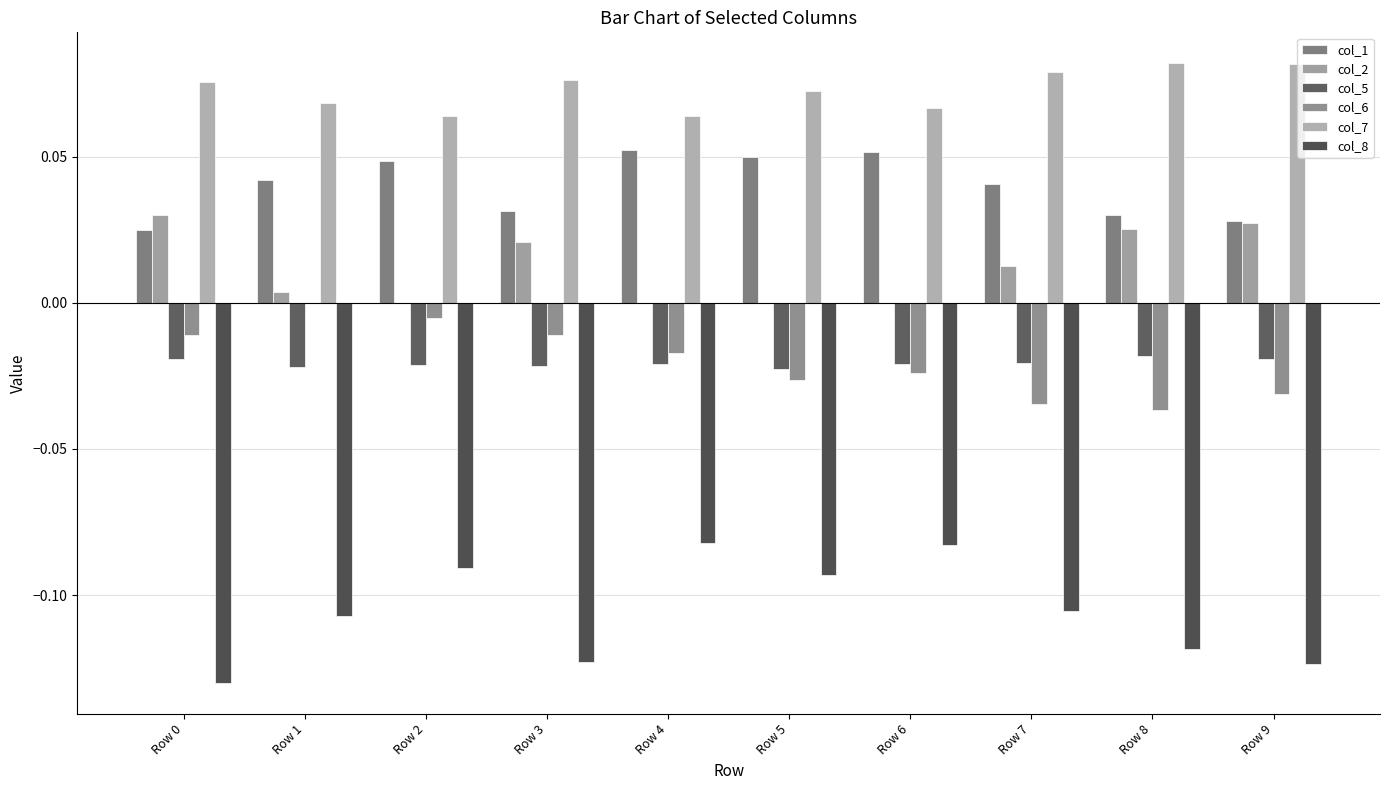

How many distinct data groups are displayed?

6